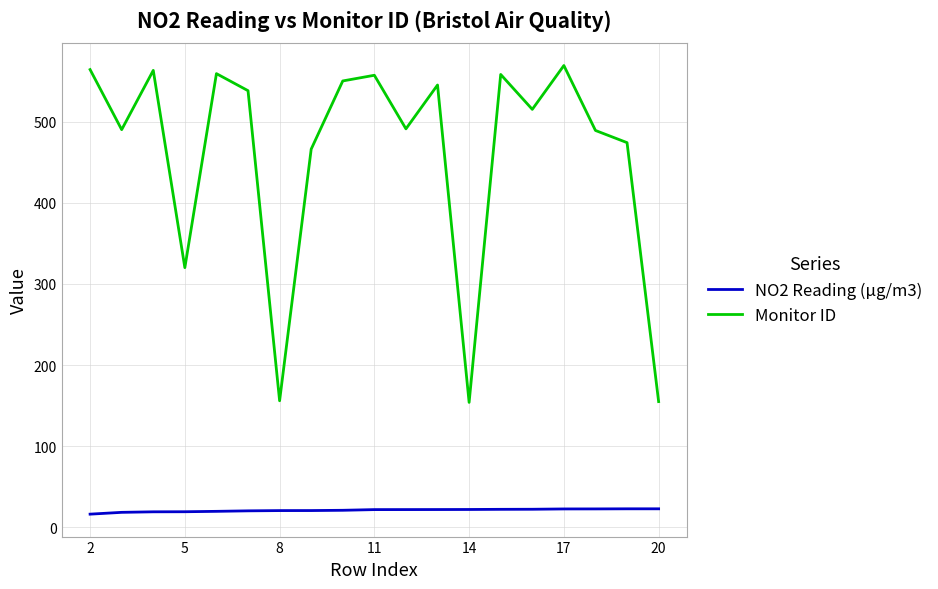

True or false: NO2 Reading (μg/m3) and Monitor ID intersect in this chart.

False